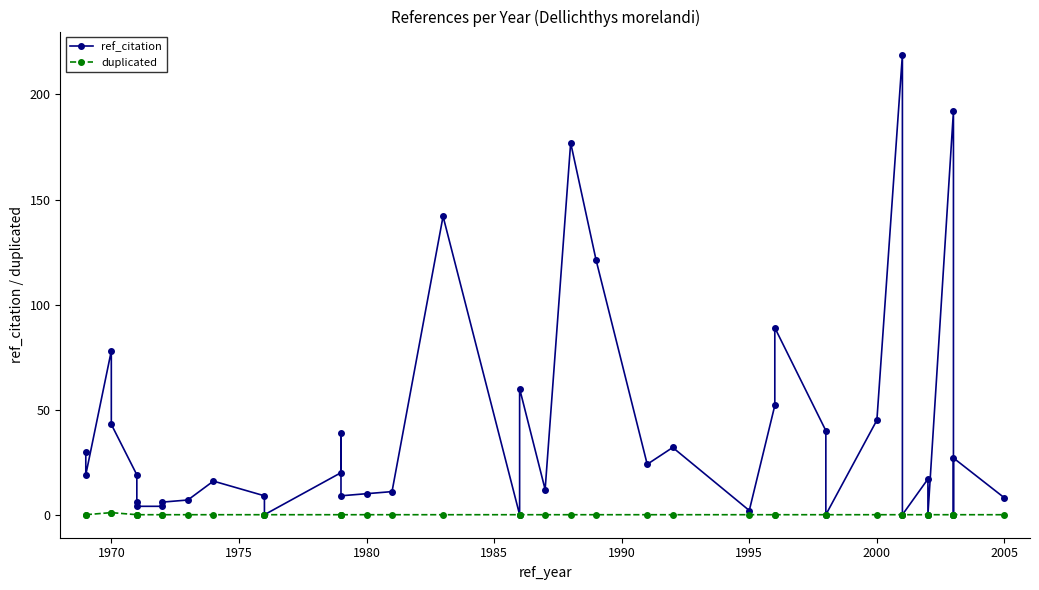

At how many categories does at least one series exceed 141?

4